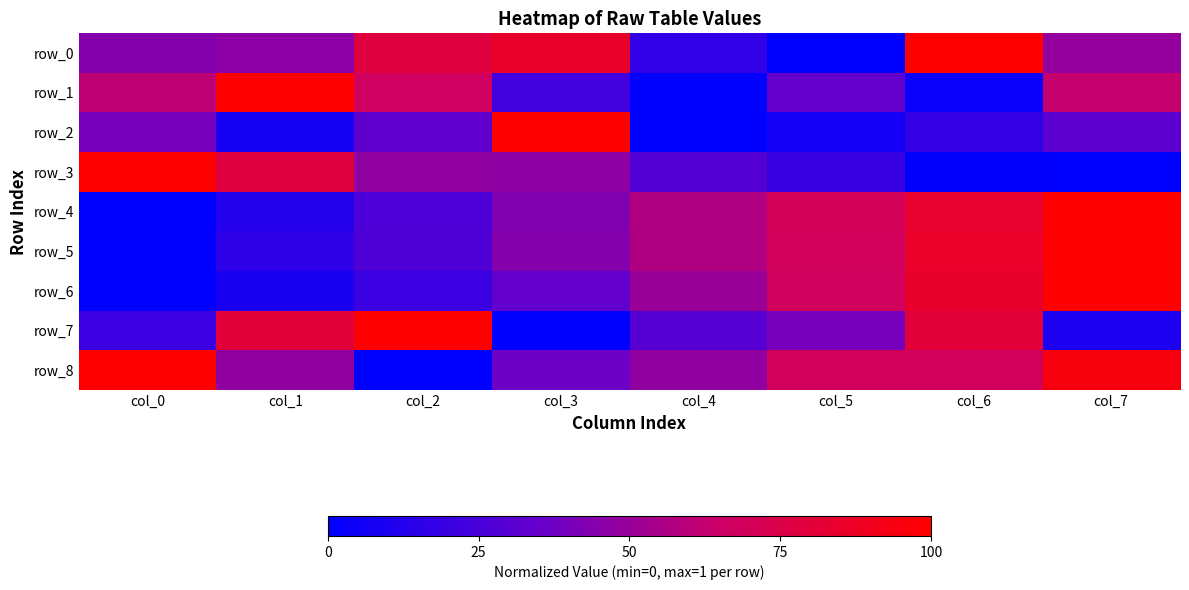

What is the sum of all row_6 values?

3.7